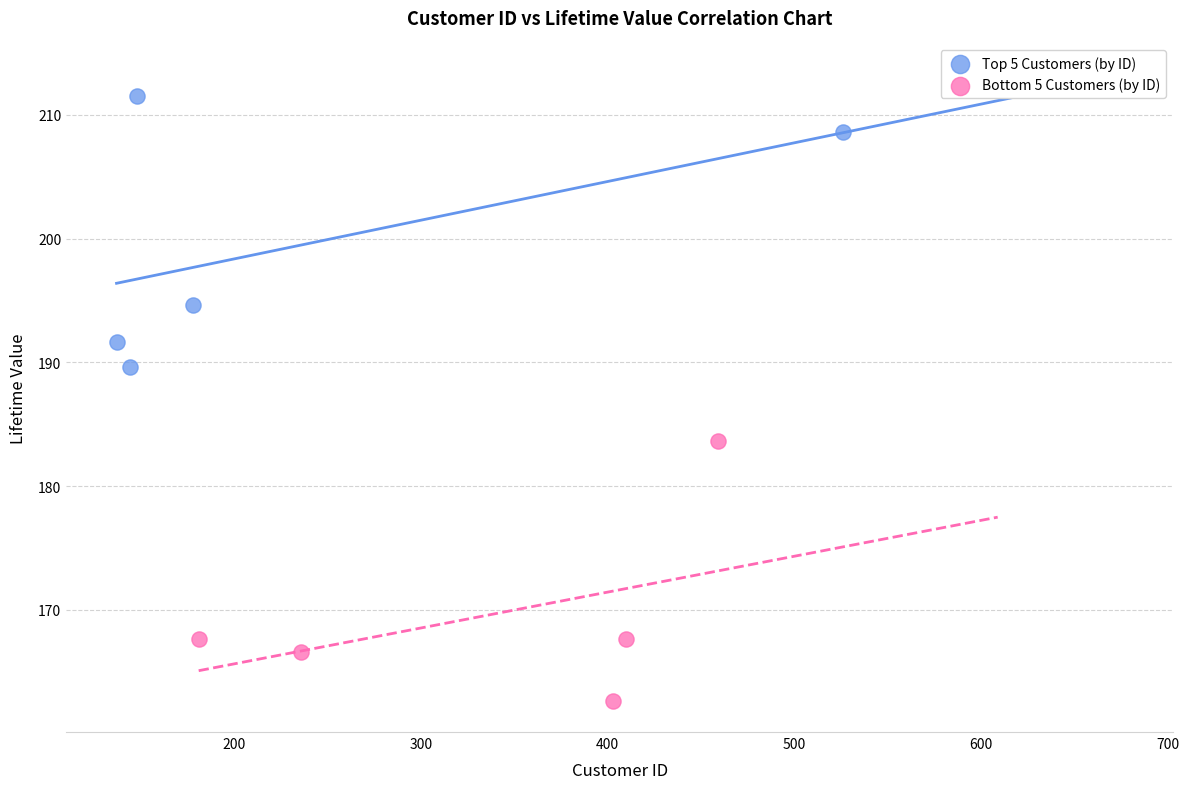

Which series reaches the maximum Y coordinate?

Top 5 Customers (by ID)